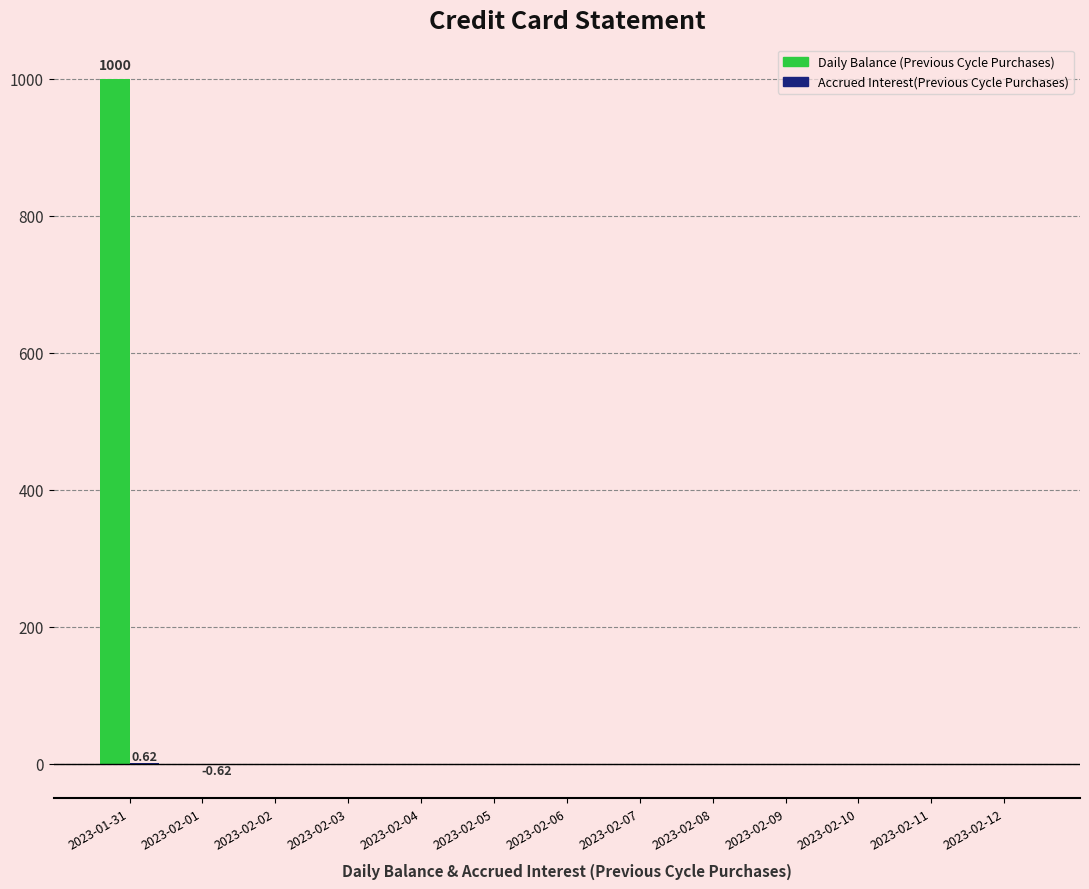

At which category is the sum across all series the highest?

2023-01-31